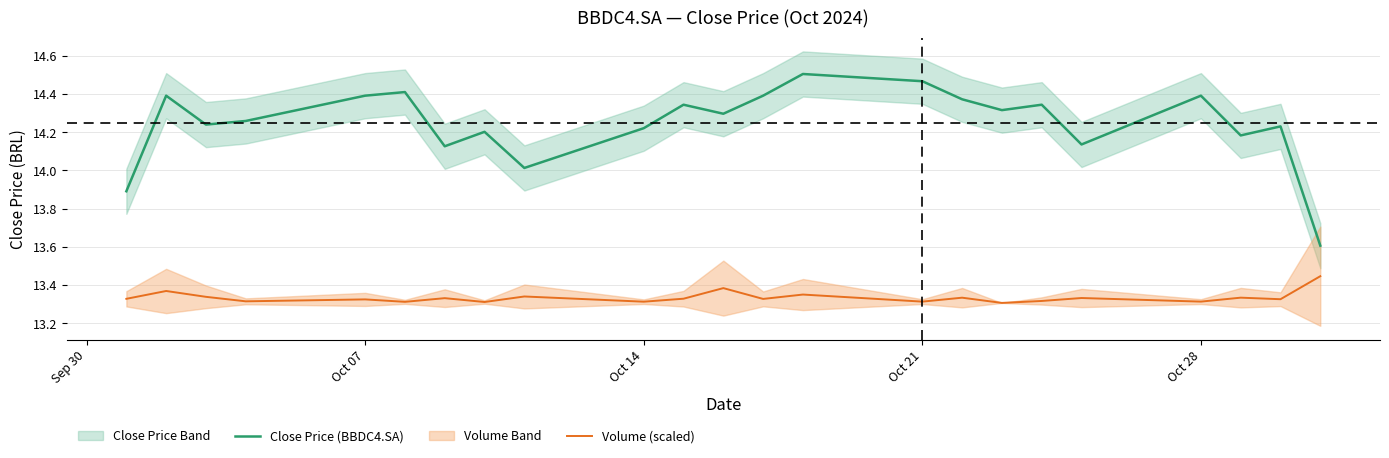

The value of Volume (scaled) at Oct 14 is 18.3. True or false?

False